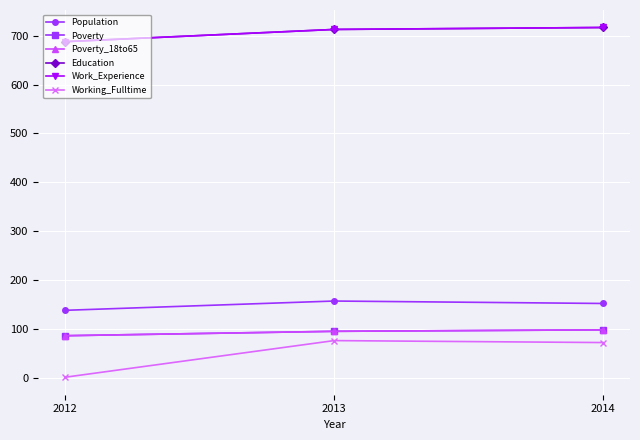

What is the difference between the Population values at 2013 and 2014?

5